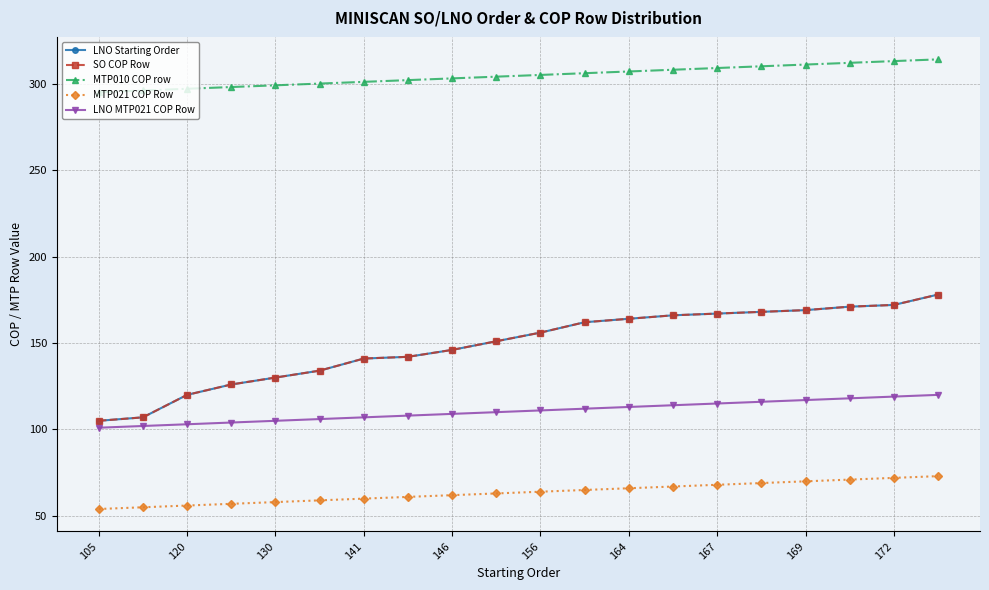

How many lines are shown in the chart?

5